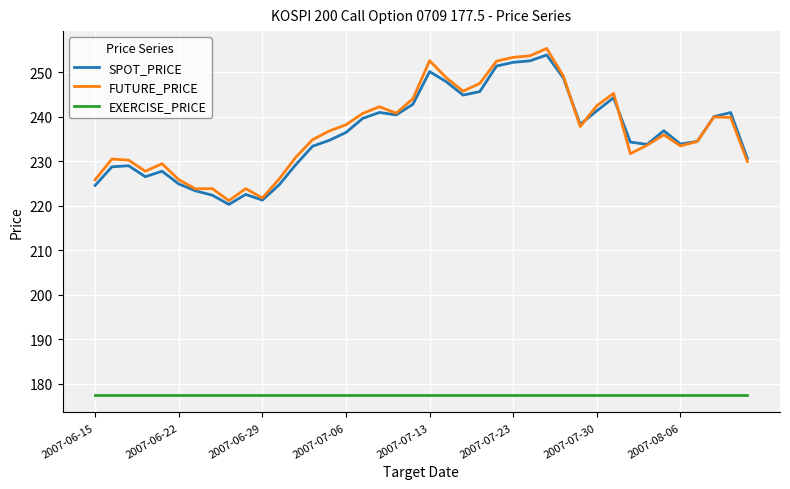

True or false: EXERCISE_PRICE and SPOT_PRICE intersect in this chart.

False